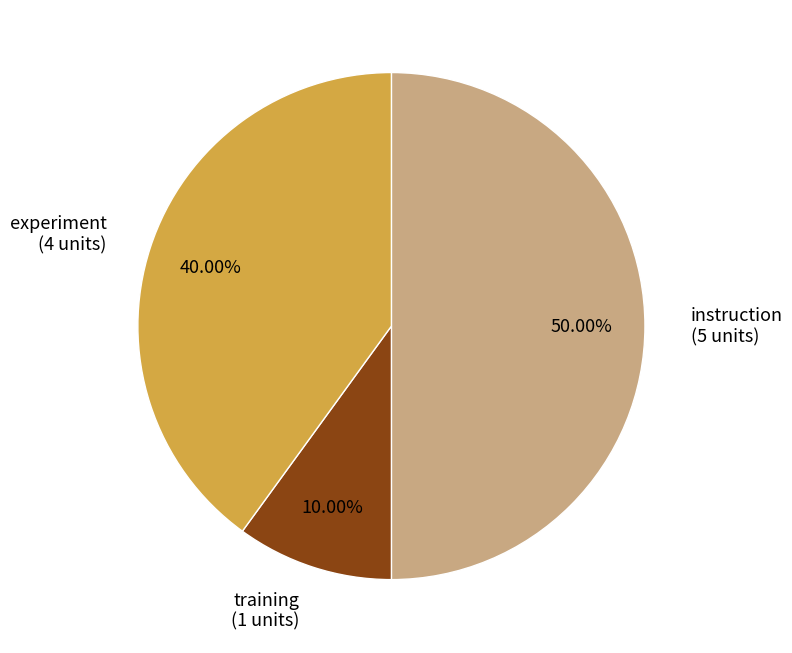

To the nearest percent, what is the average slice percentage?

33%